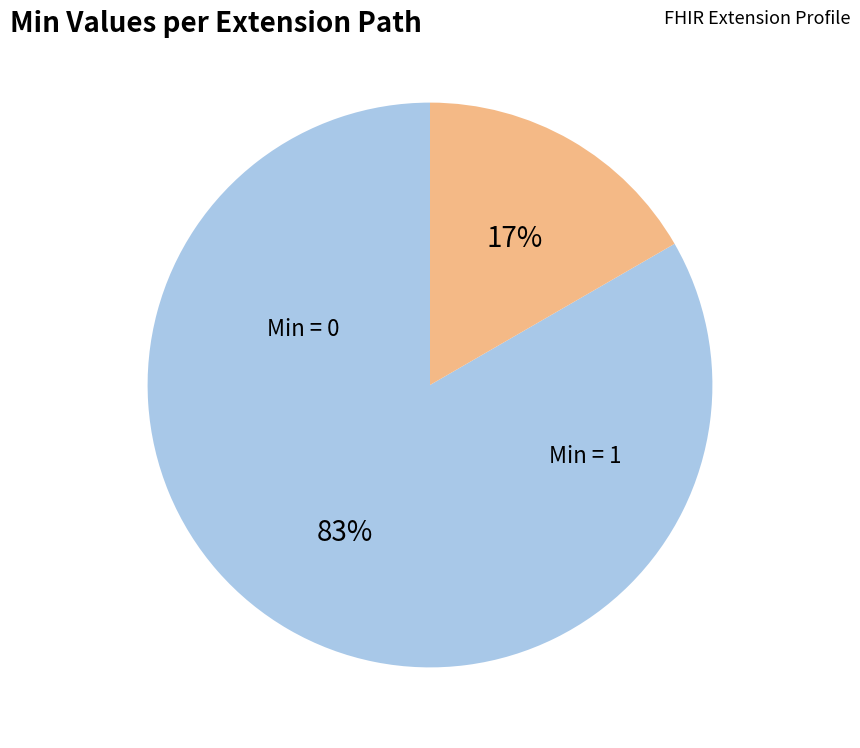

Is there any slice that represents more than half of the pie?

Yes